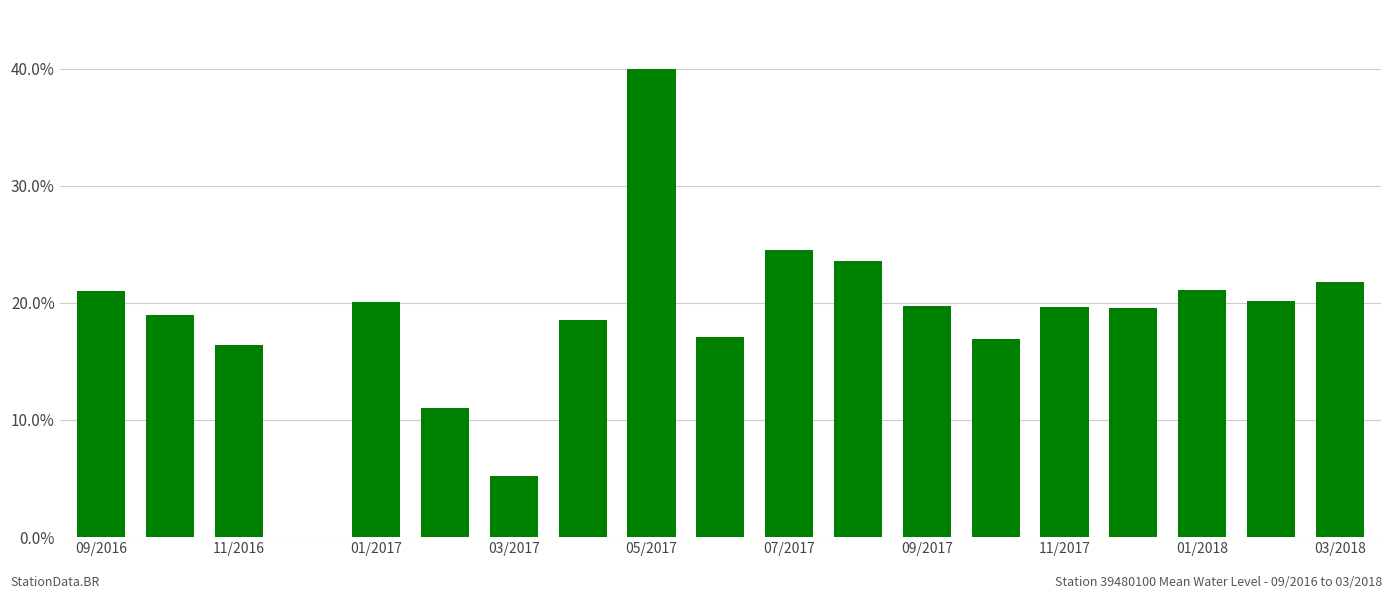

What is the sum of all values?

355.2